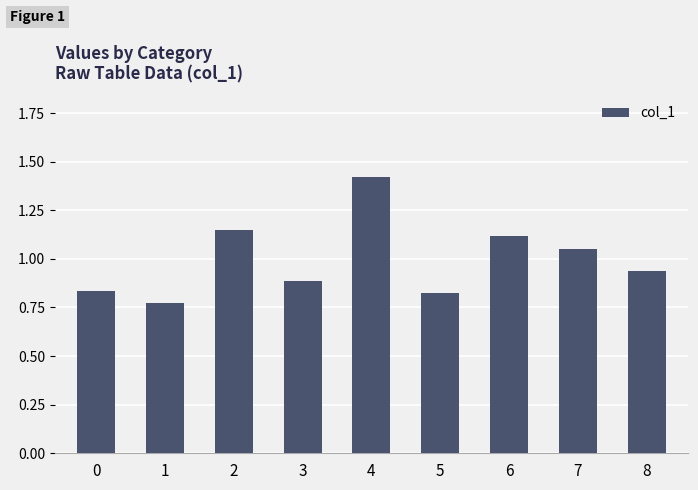

At which category does the chart reach its peak across all series?

4